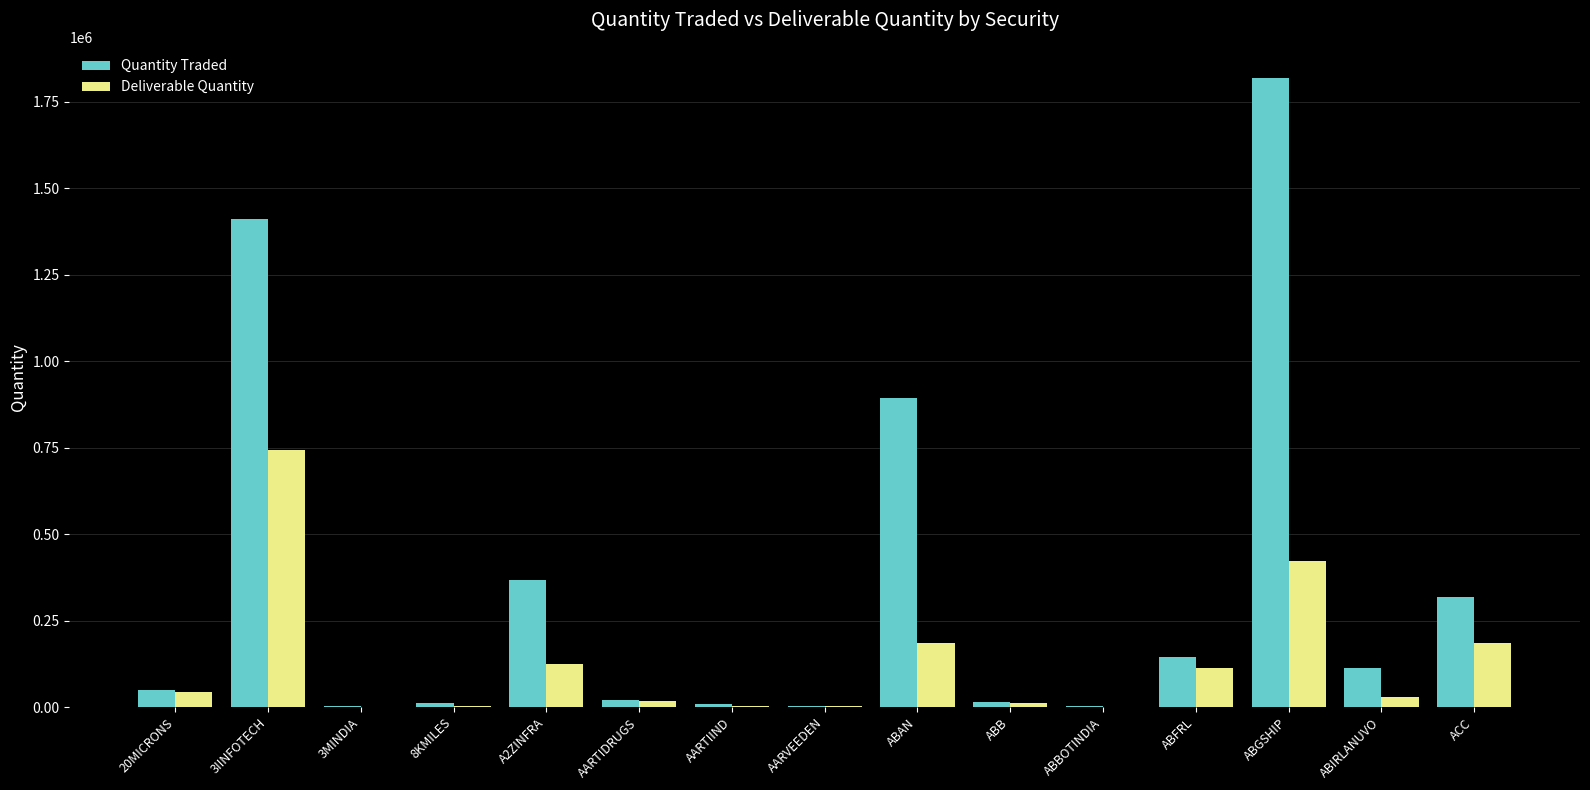

What is the maximum value shown in the chart?

1818396